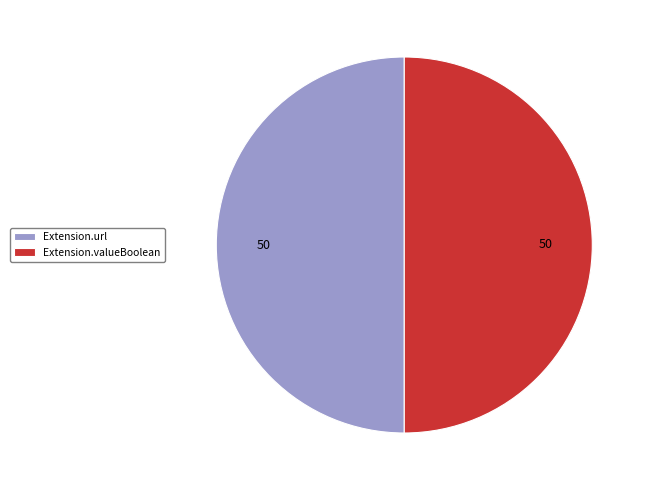

True or false: Extension.url accounts for 50% of the total.

True